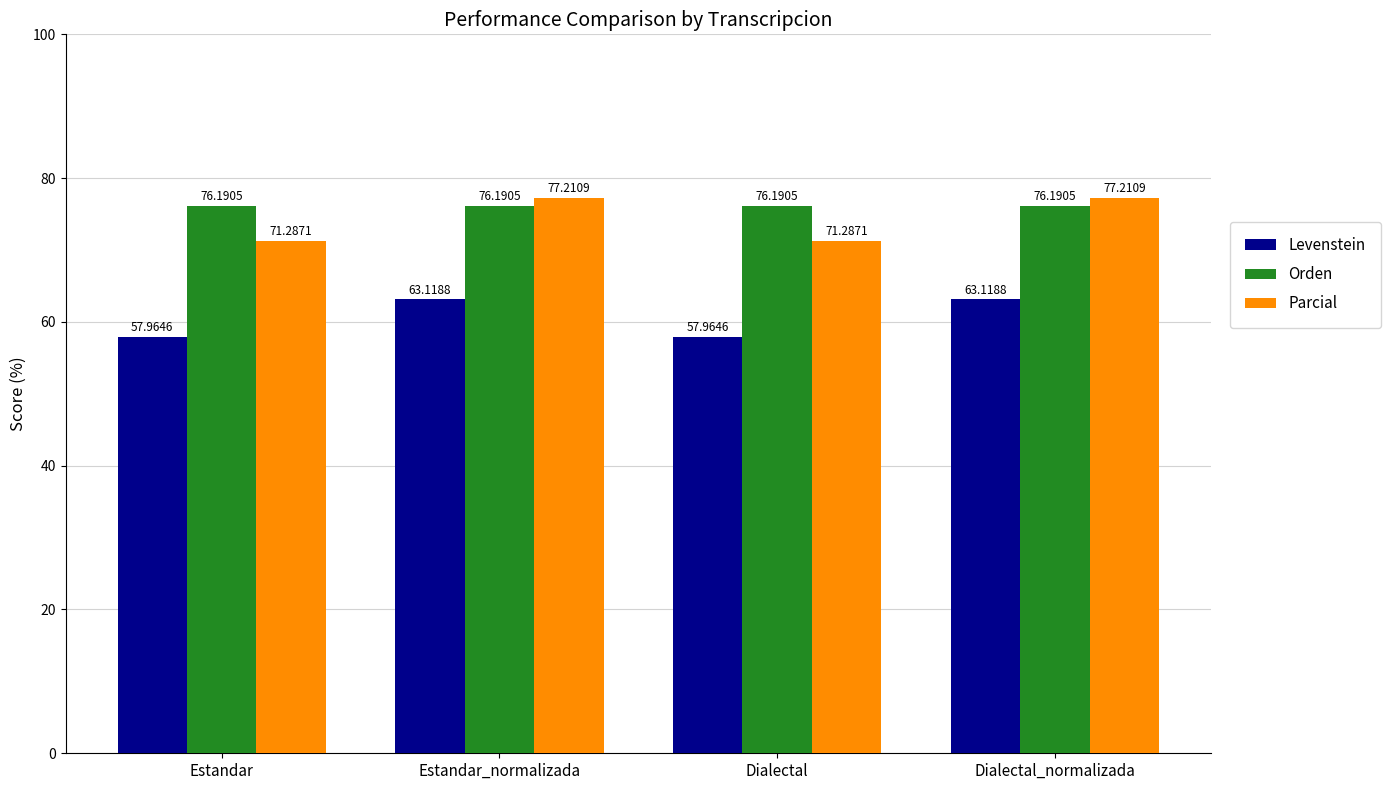

At which label does Levenstein first exceed 63?

Estandar_normalizada